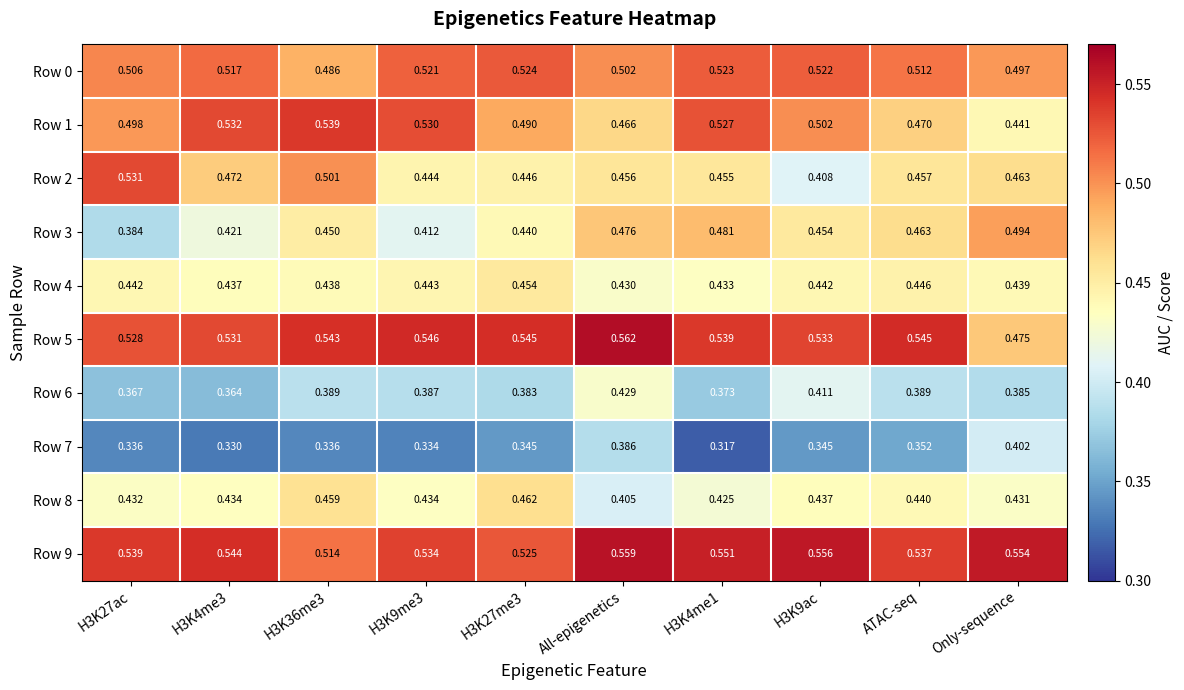

At which label does Row 3 reach its peak?

Only-sequence